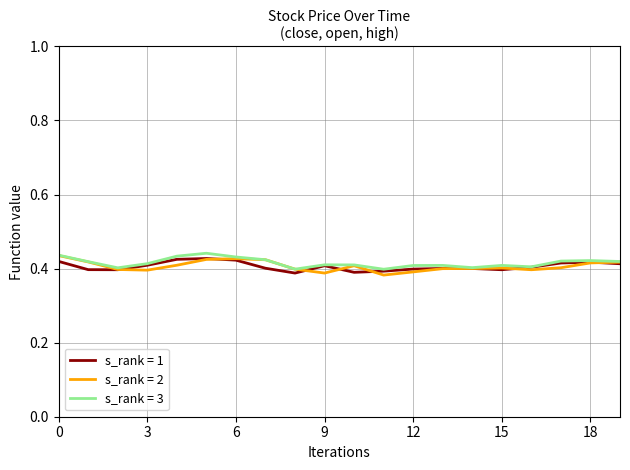

What are all the series names shown in the legend?

s_rank = 1, s_rank = 2, s_rank = 3